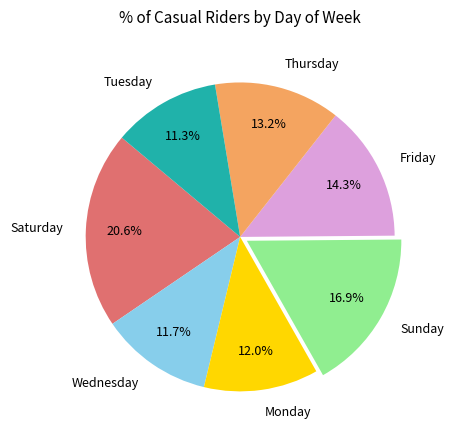

Is Tuesday the majority of the pie?

No